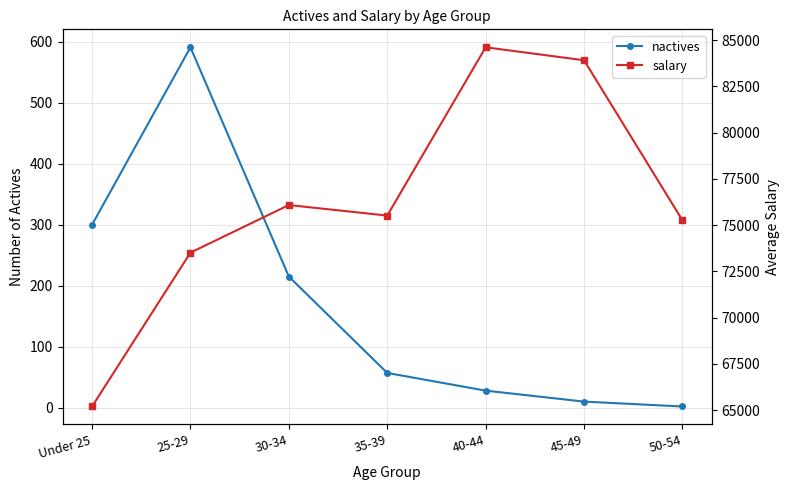

Which category has the lowest value across all series?

50-54